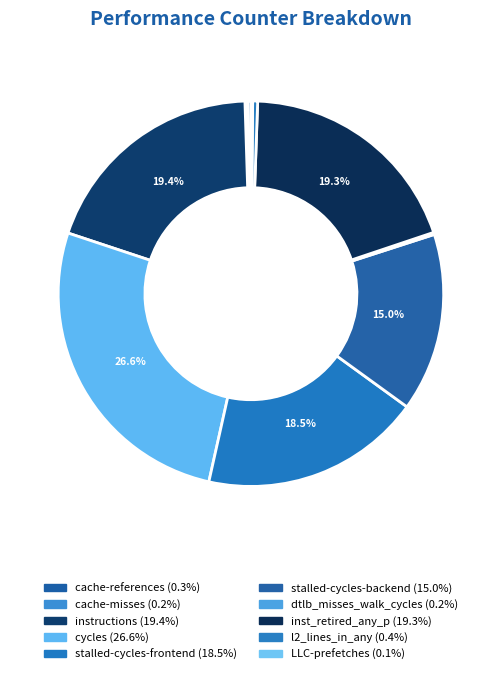

The cache-references slice represents 0% of the pie. True or false?

True